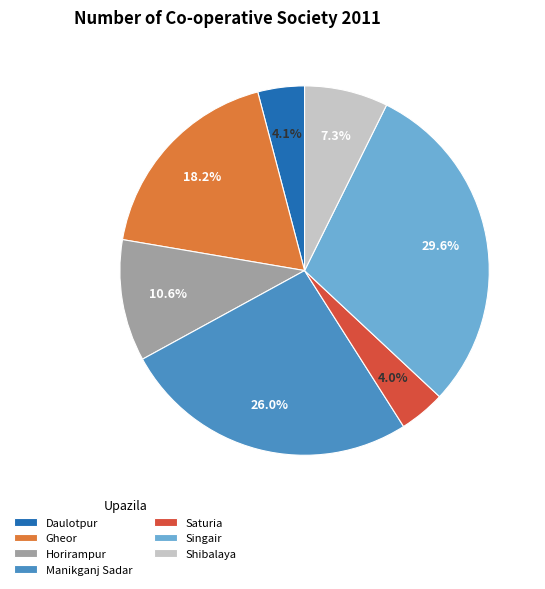

Which slice is the largest?

Singair